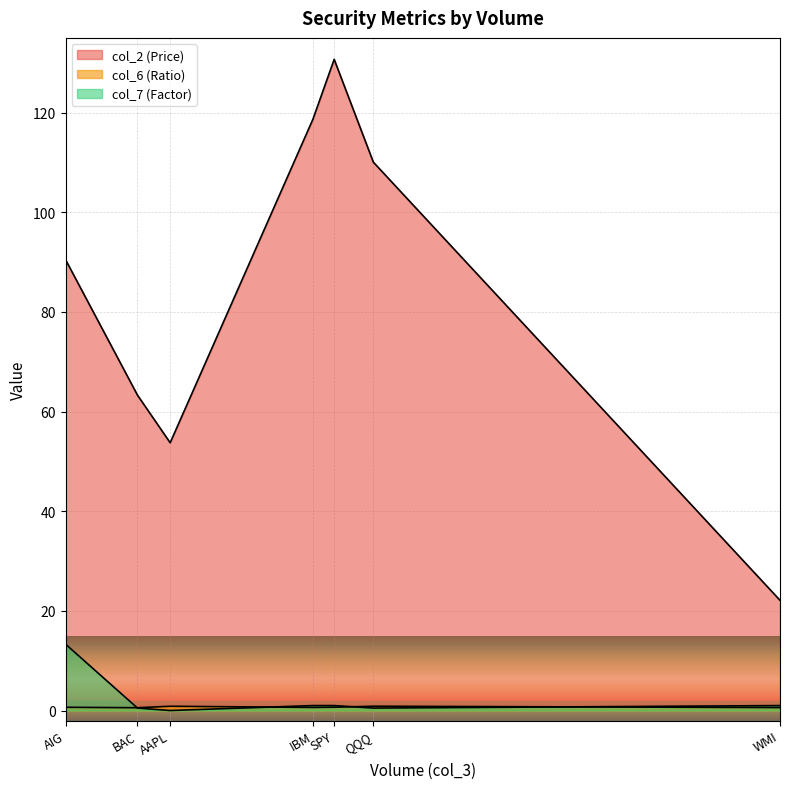

At BAC, list the series in order from largest to smallest.

col_2 (Price), col_6 (Ratio), col_7 (Factor)